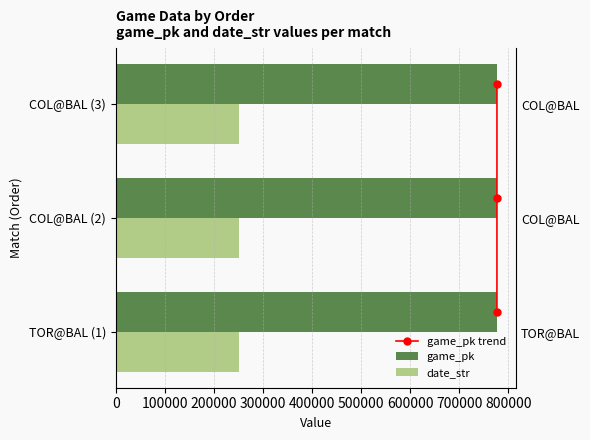

Are the bars horizontal?

Yes